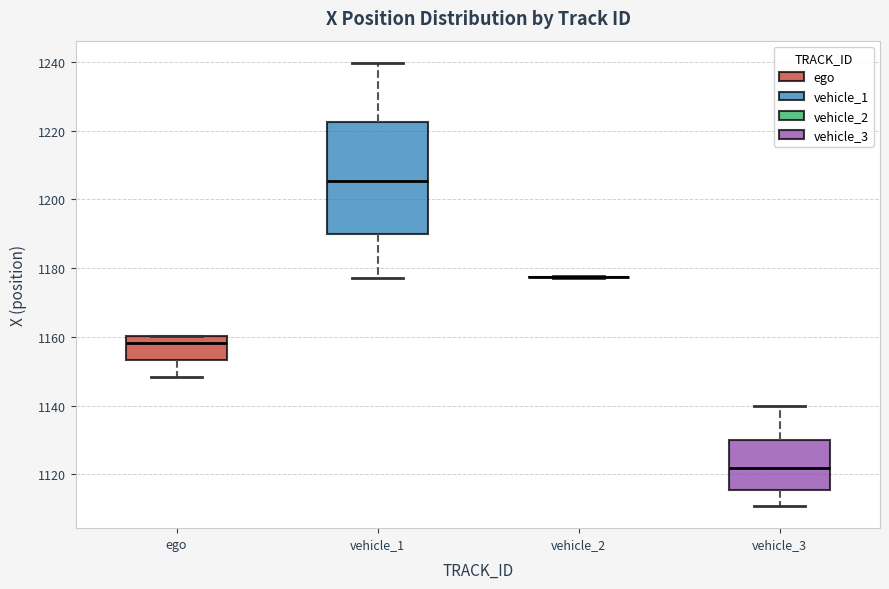

Where is the upper edge of the box for ego on the y-axis? The values are not printed on the chart, so give them approximately, as read against the axis.

1160